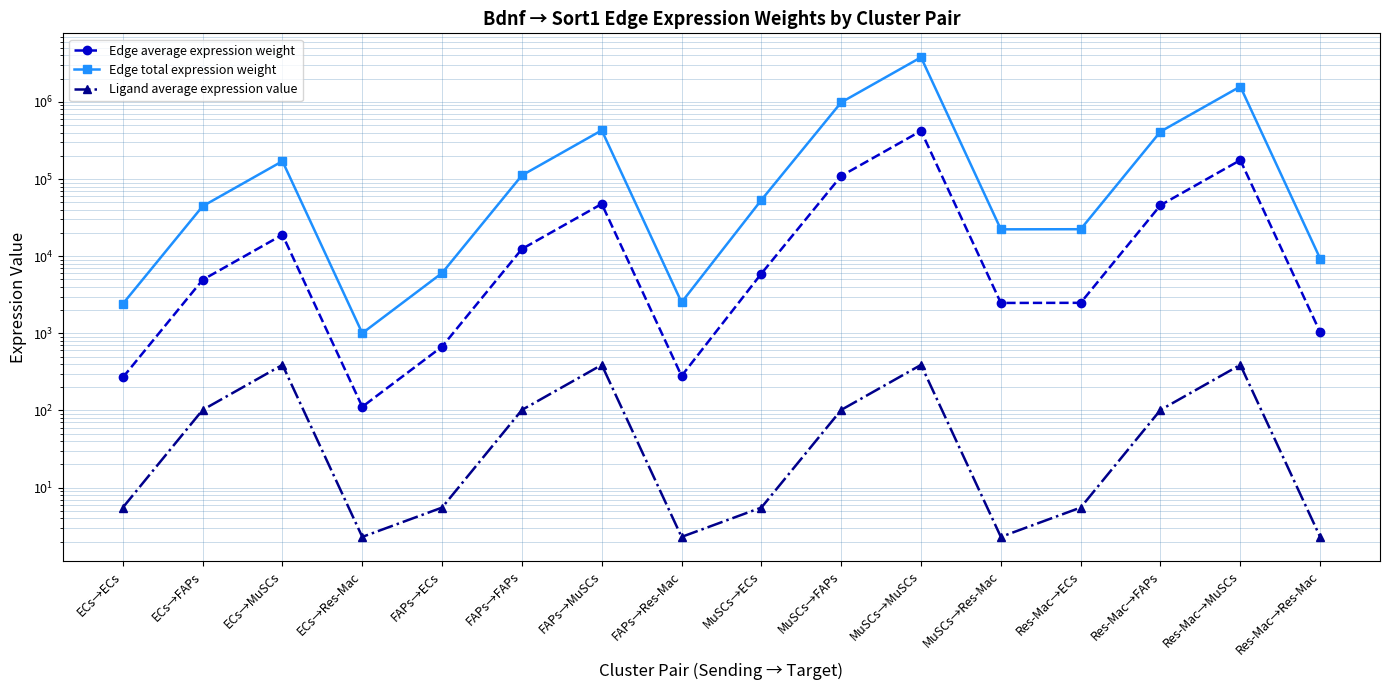

What is the sum of the Edge average expression weight values at MuSCs→ECs and ECs→MuSCs?

24907.8